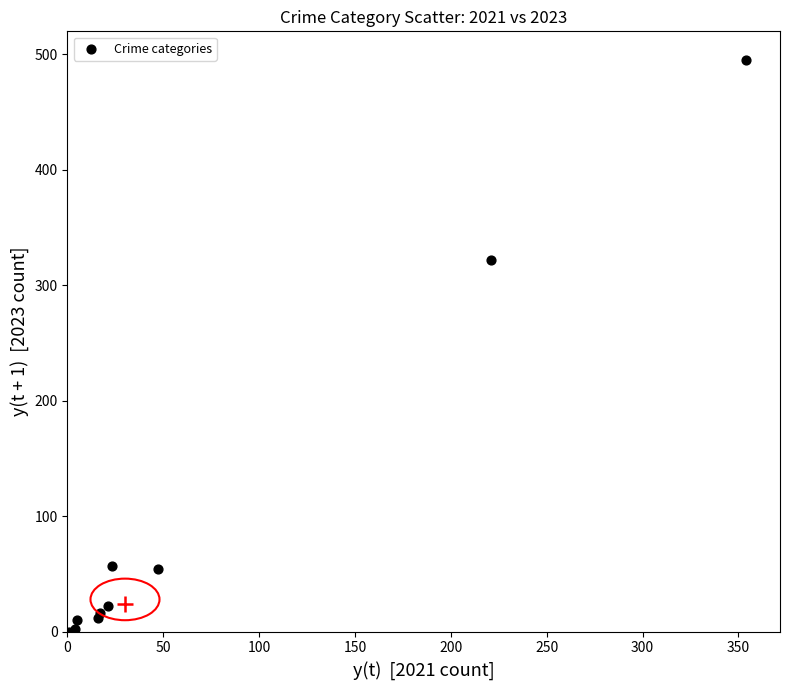

What Y value in the scatter plot is closest to 247?

322